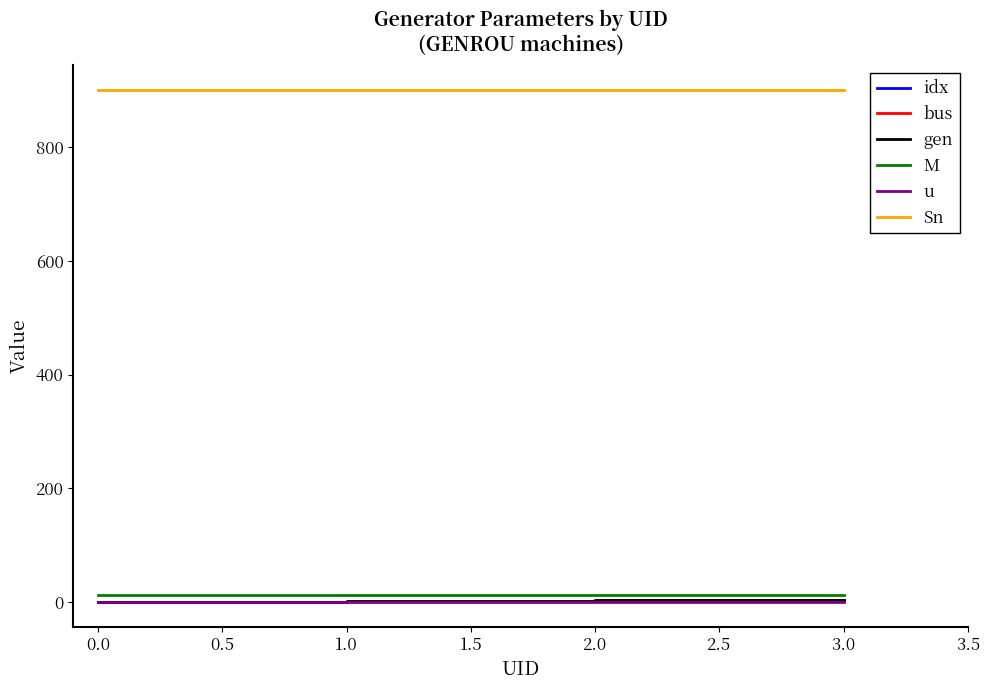

Does the chart display data point markers on the line(s)?

No